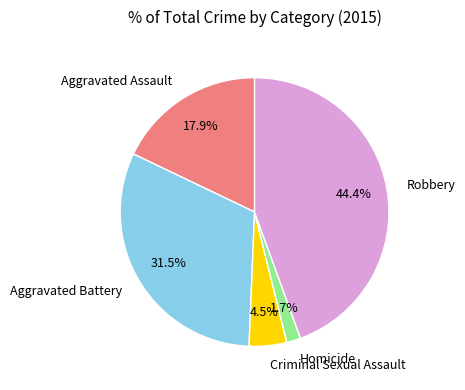

Count the number of slices in the pie.

5